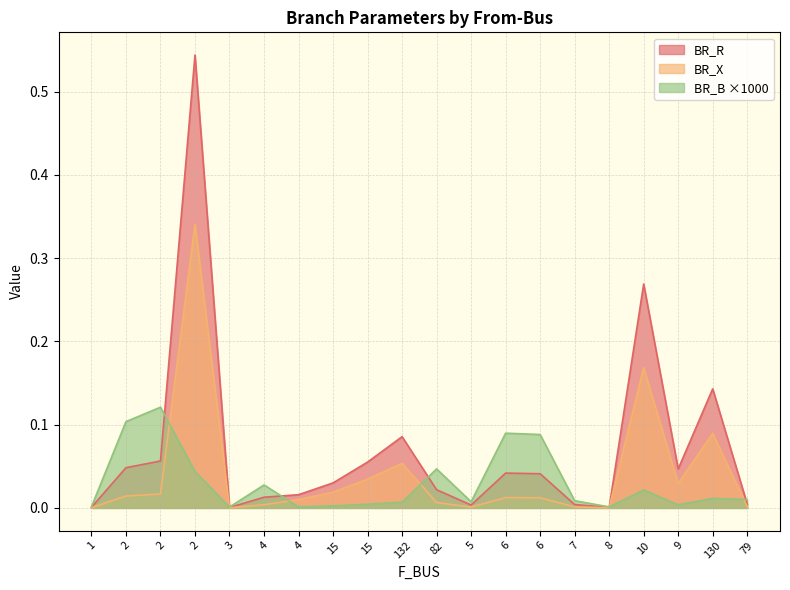

What are all the series names shown in the legend?

BR_R, BR_X, BR_B ×1000